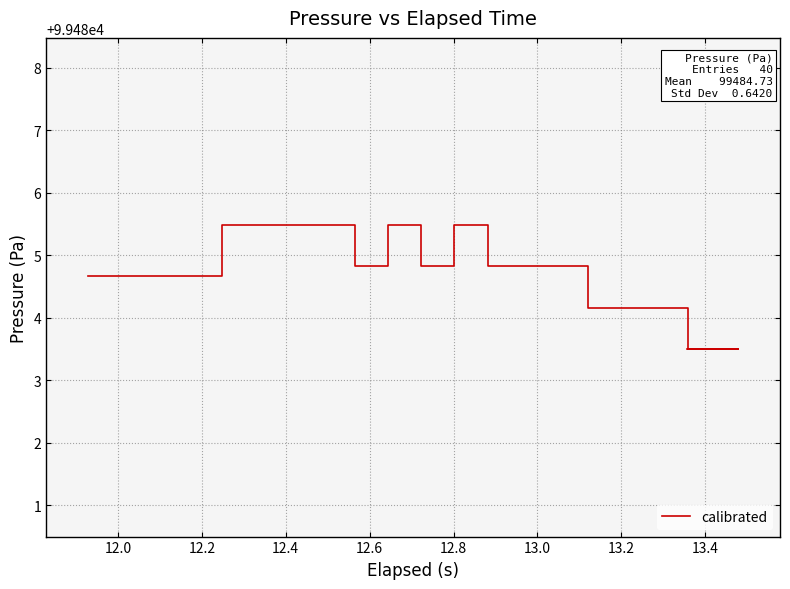

What is the value of the 33rd point from the left?

99484.2